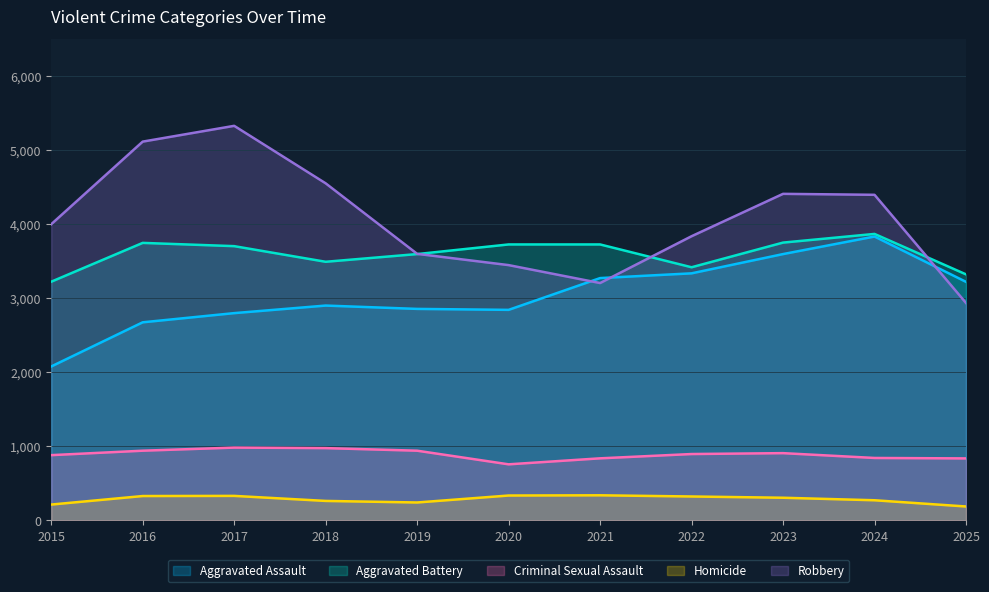

Which series has the largest total across all categories?

Robbery